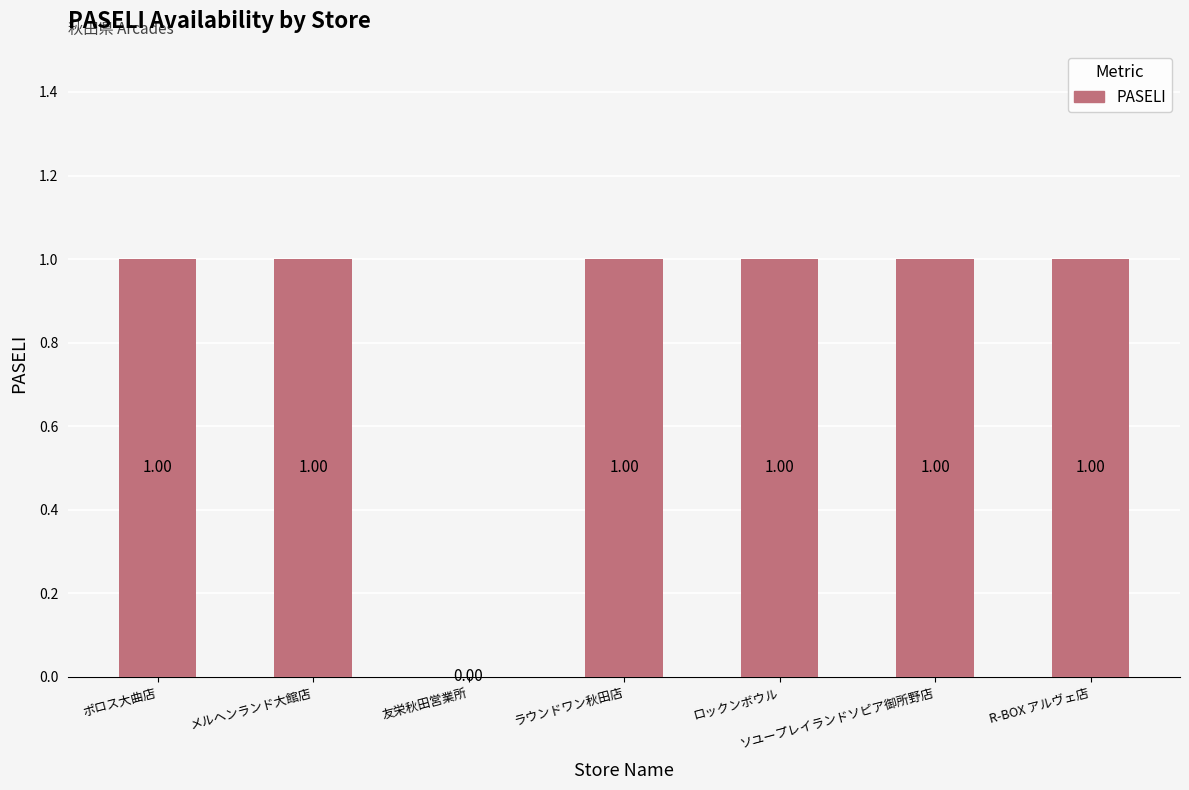

What is the approximate value at ソユープレイランドソピア御所野店?

1